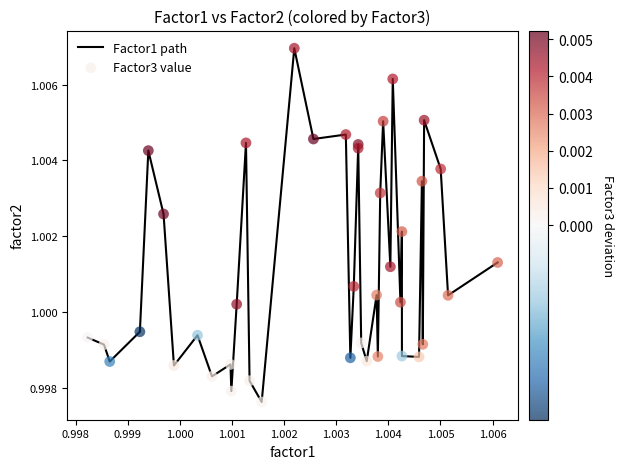

Does the chart have visible grid lines?

No